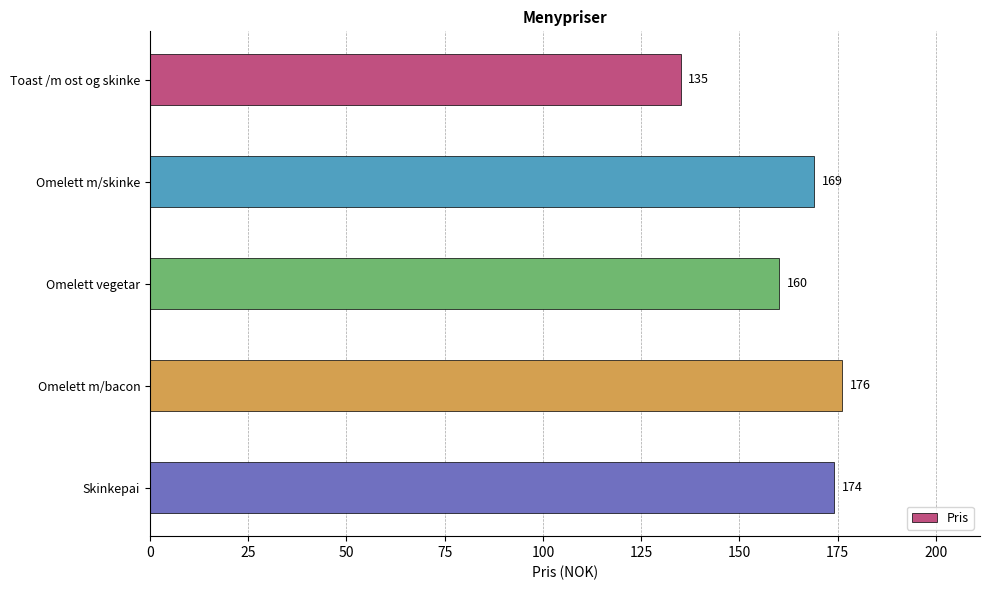

What is the approximate value at Omelett vegetar, to the nearest 5?

160